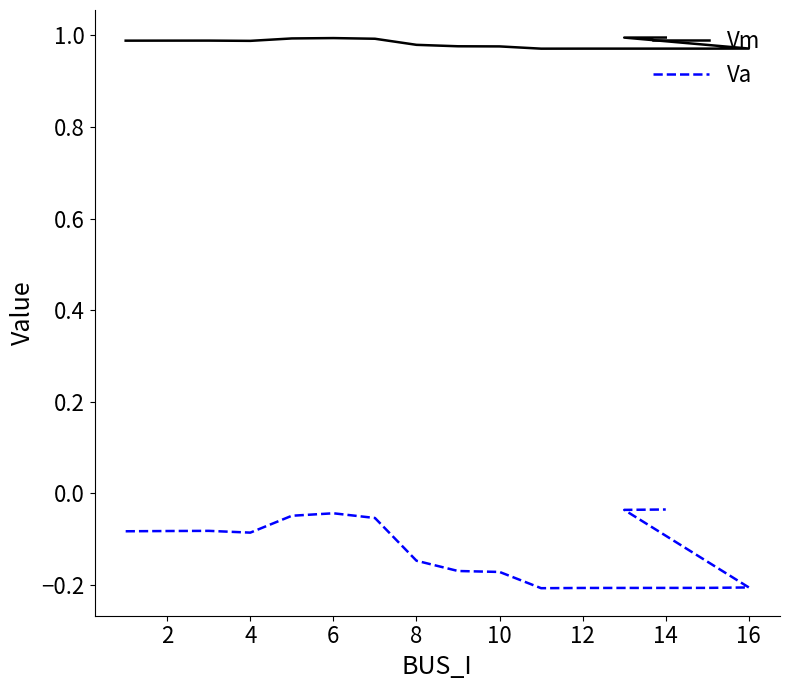

Which label corresponds to the largest value in the chart?

14